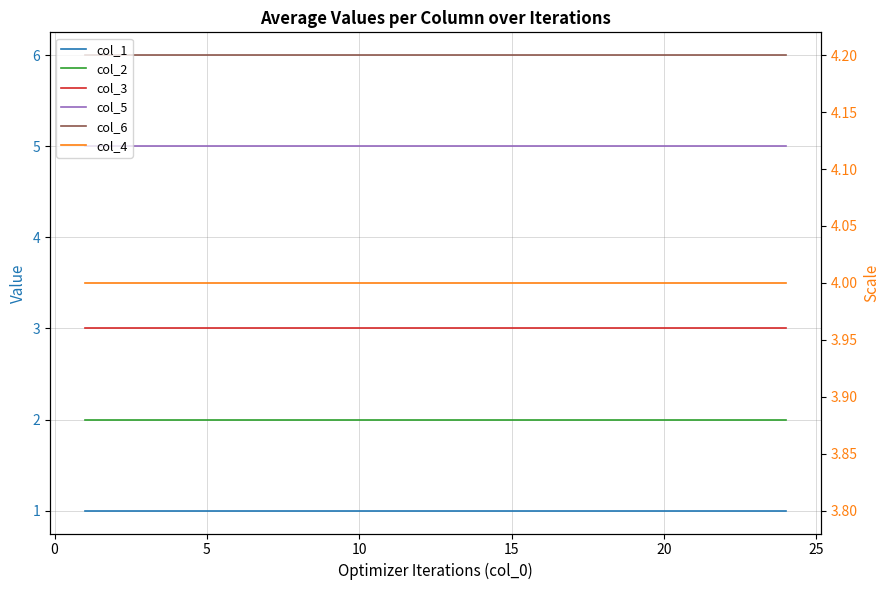

List the series in order of their overall mean, lowest first.

col_1, col_2, col_3, col_4, col_5, col_6